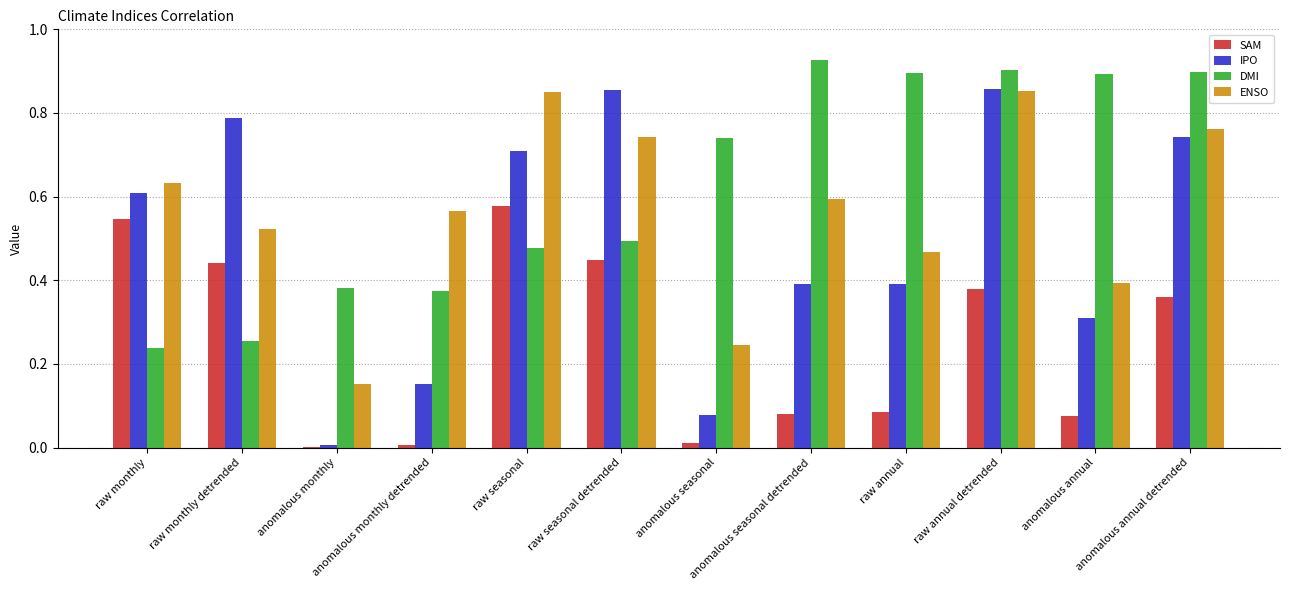

How many series are shown in this chart?

4